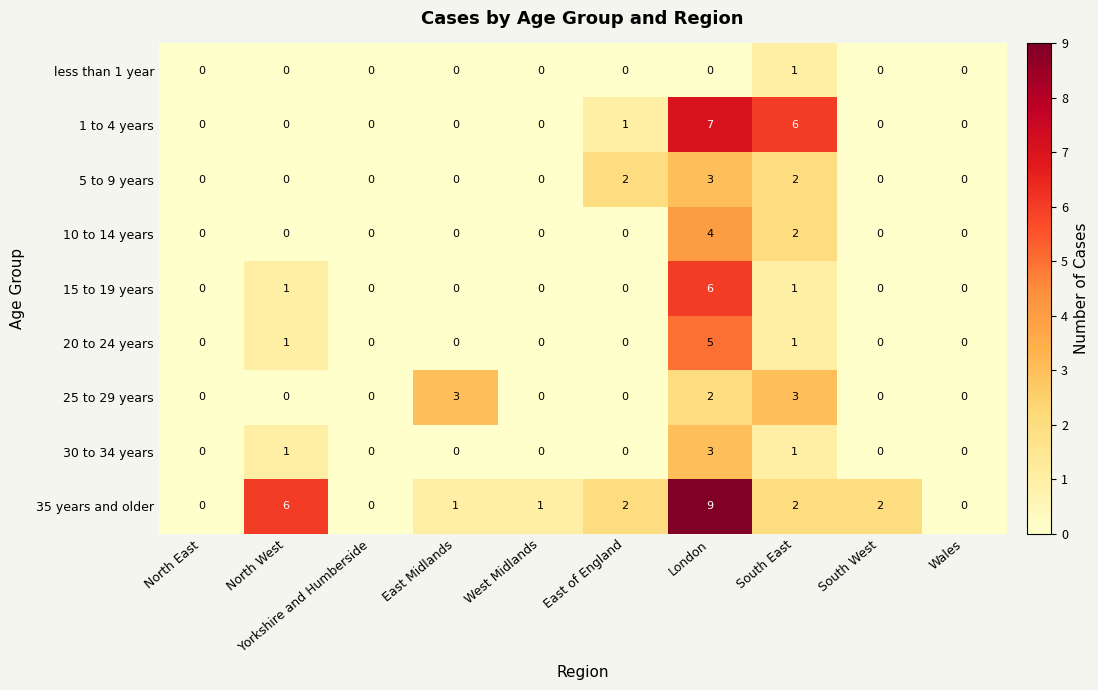

The 5 to 9 years series shows 3 at East of England. True or false?

False